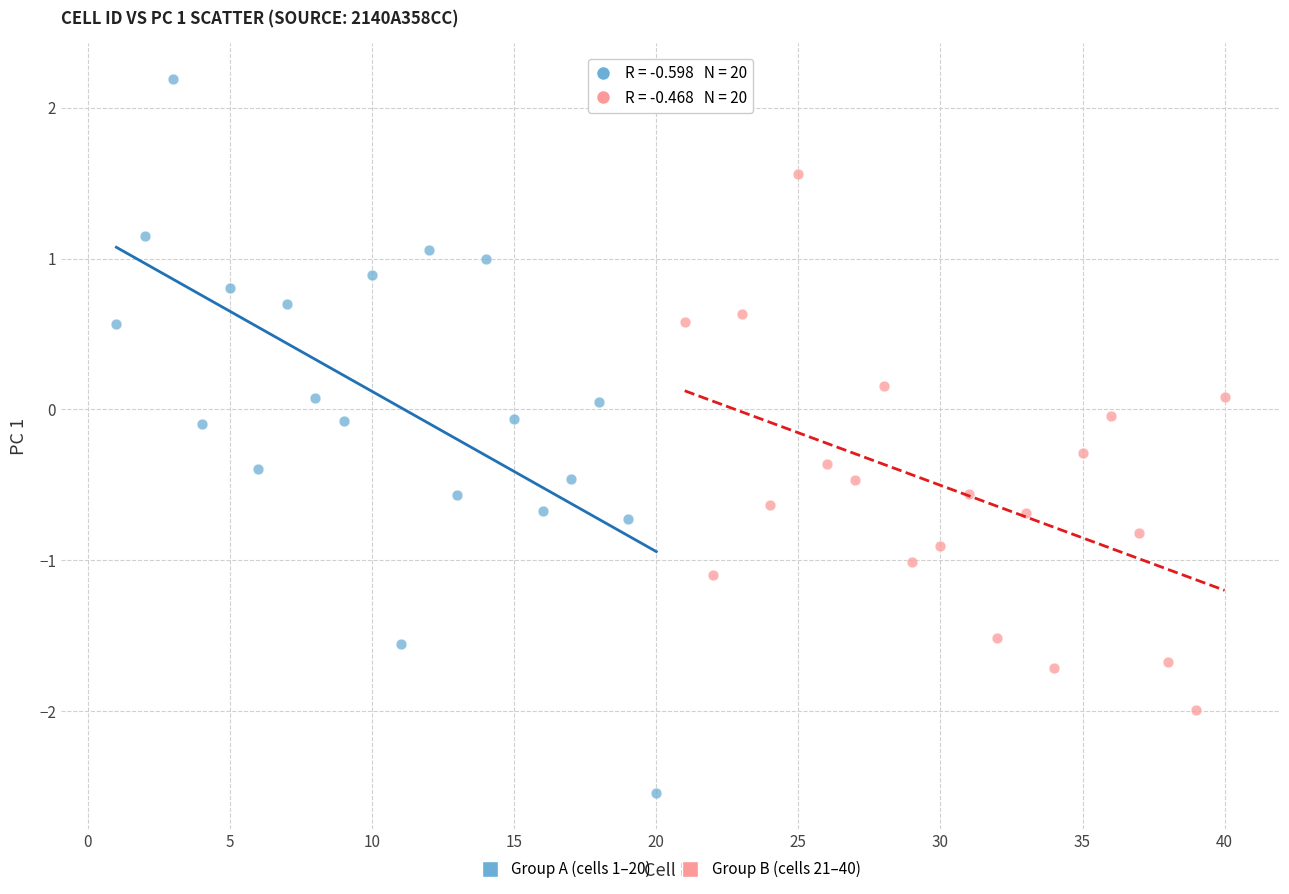

What are all the series names shown in the legend?

Group A (cells 1–20), Group B (cells 21–40)